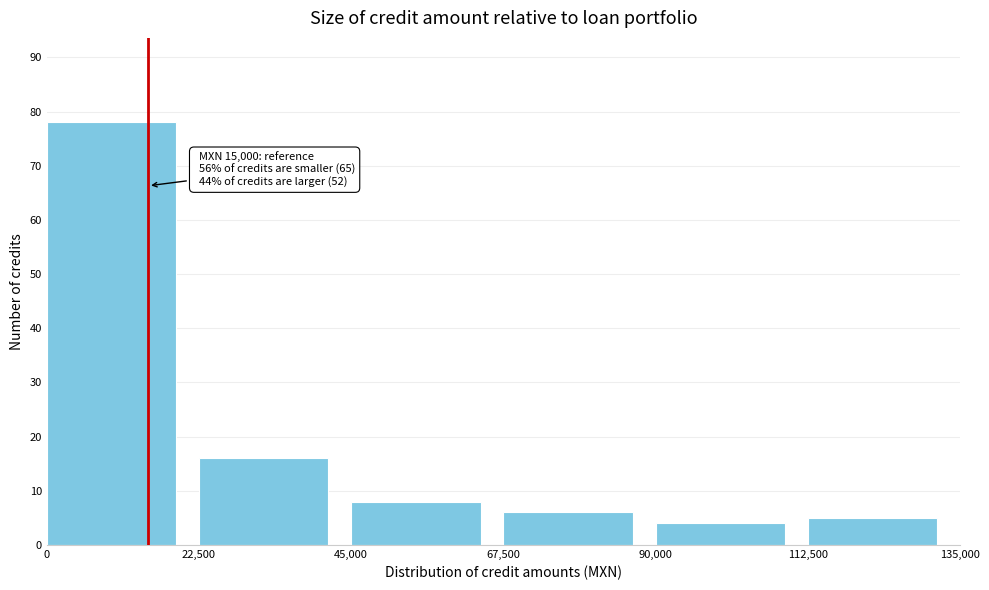

Which range on the x-axis has the tallest bar?

0 to 22,500